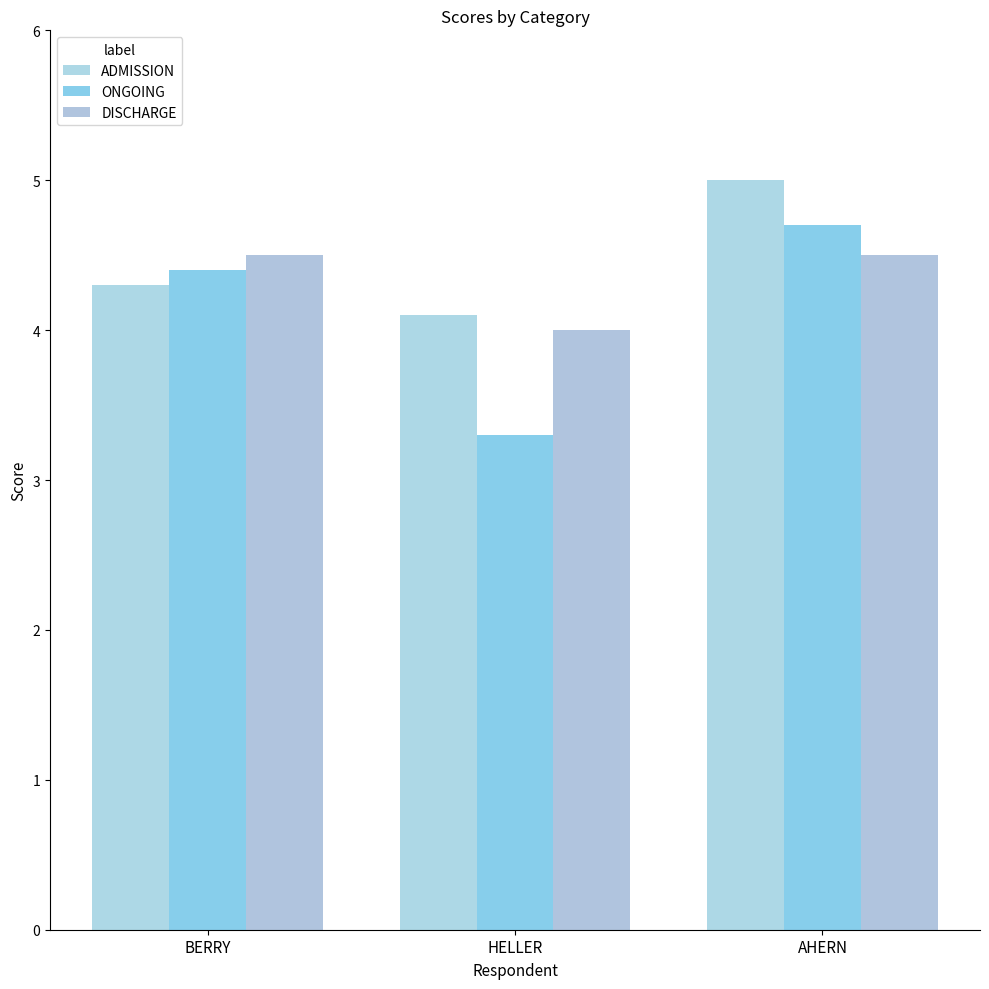

What is the label of the 2nd bar from the right?

HELLER